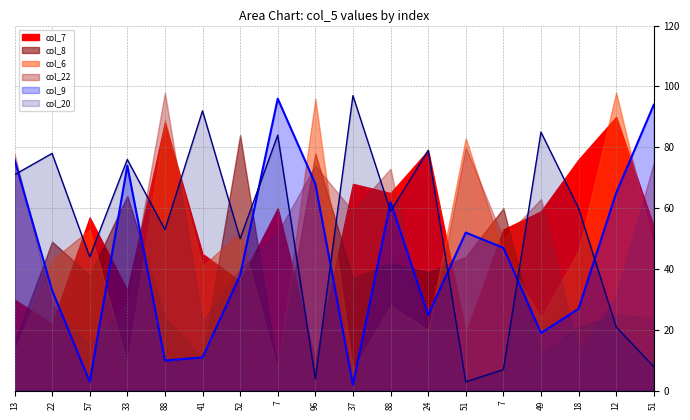

In col_6, how many points are lower than both neighbors (excluding endpoints)?

6